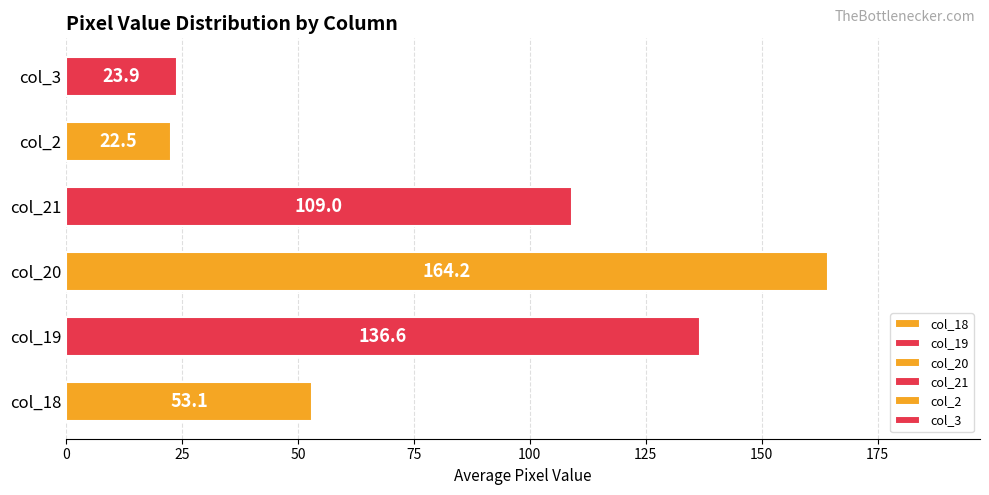

Approximately how many times larger is the value at col_21 compared to col_19?

0.8